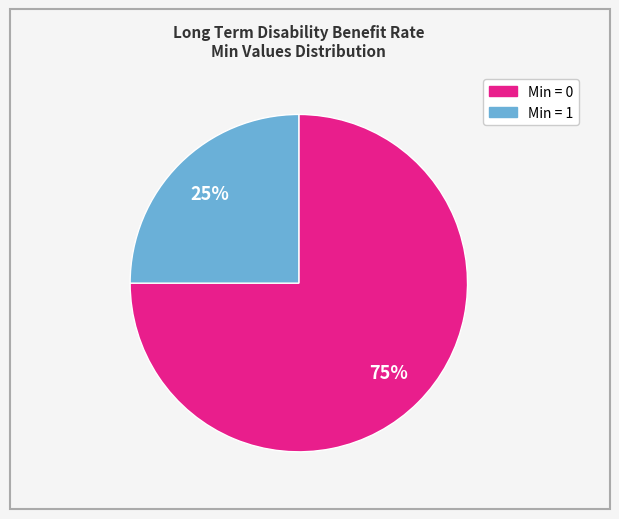

Count the number of slices in the pie.

2